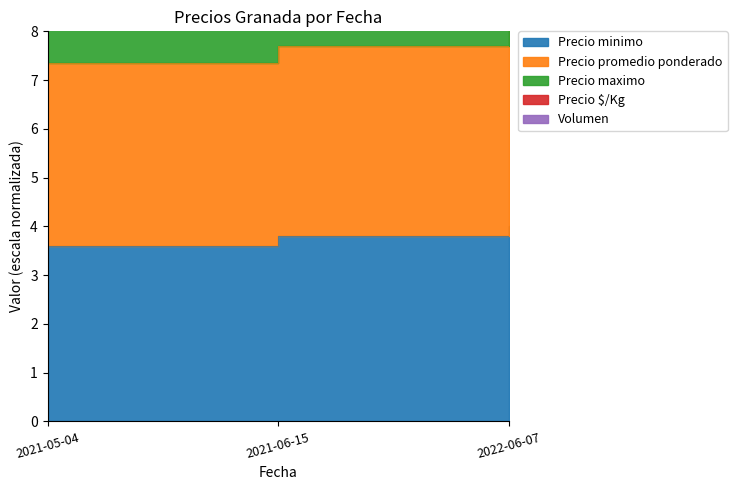

How many lines are shown in the chart?

3